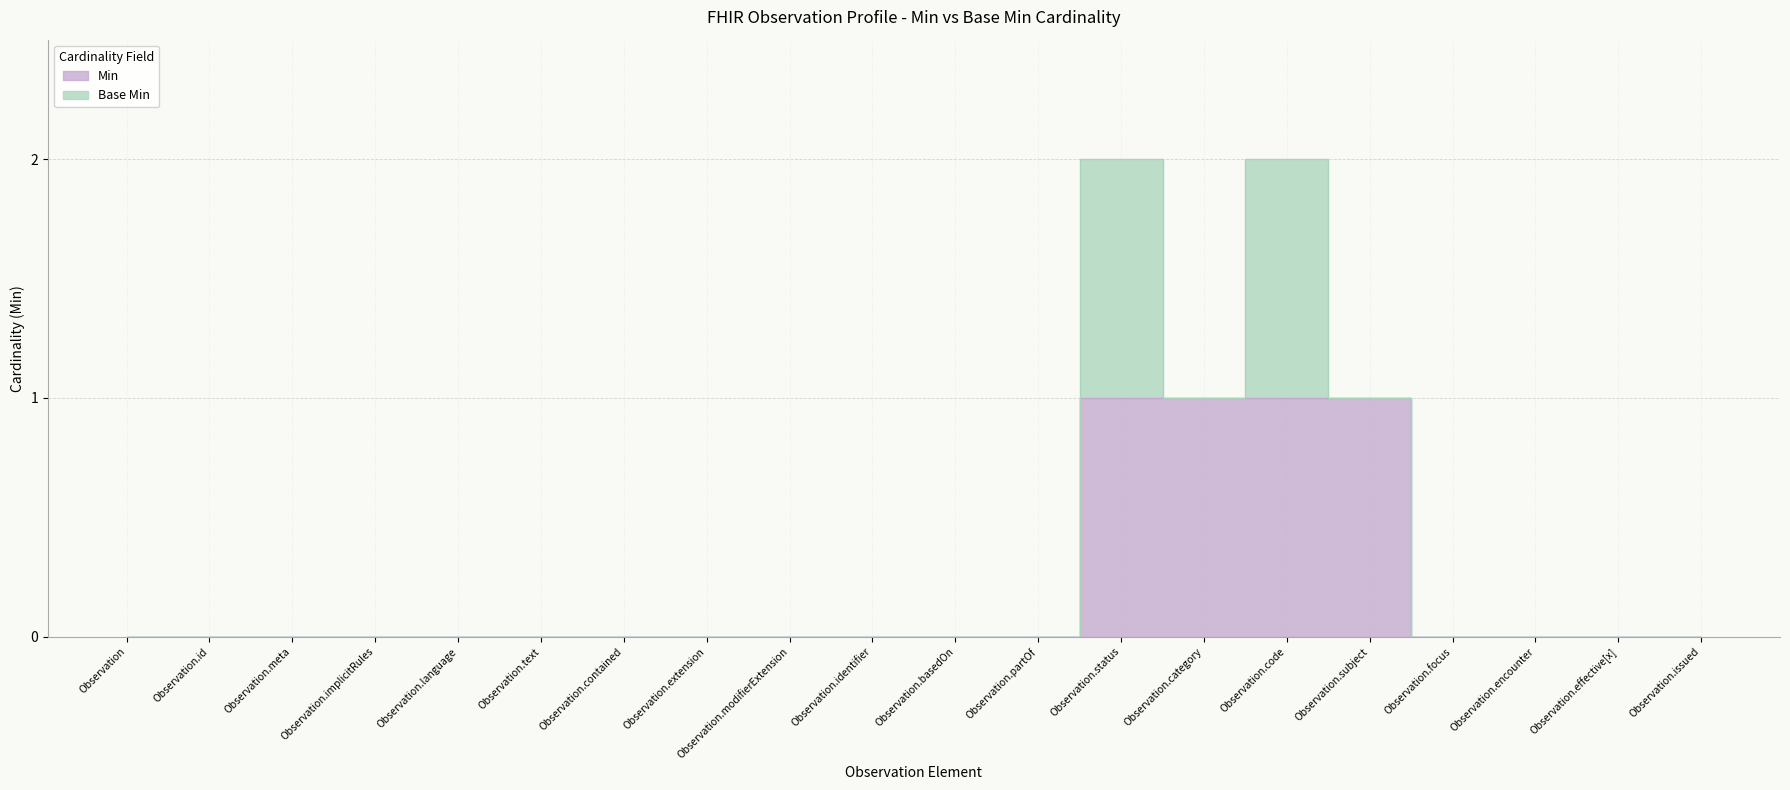

Reading right to left, what are all the values shown in this chart?

0	0	0	0	1	1	1	1	0	0	0	0	0	0	0	0	0	0	0	0